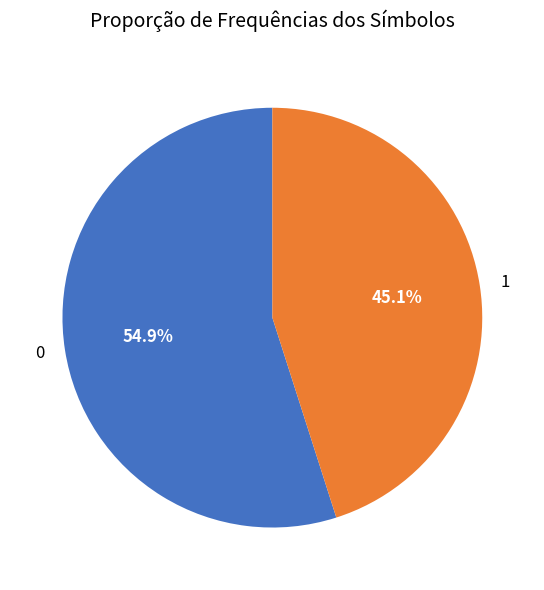

Is it true that 1 is 60% of the pie?

False